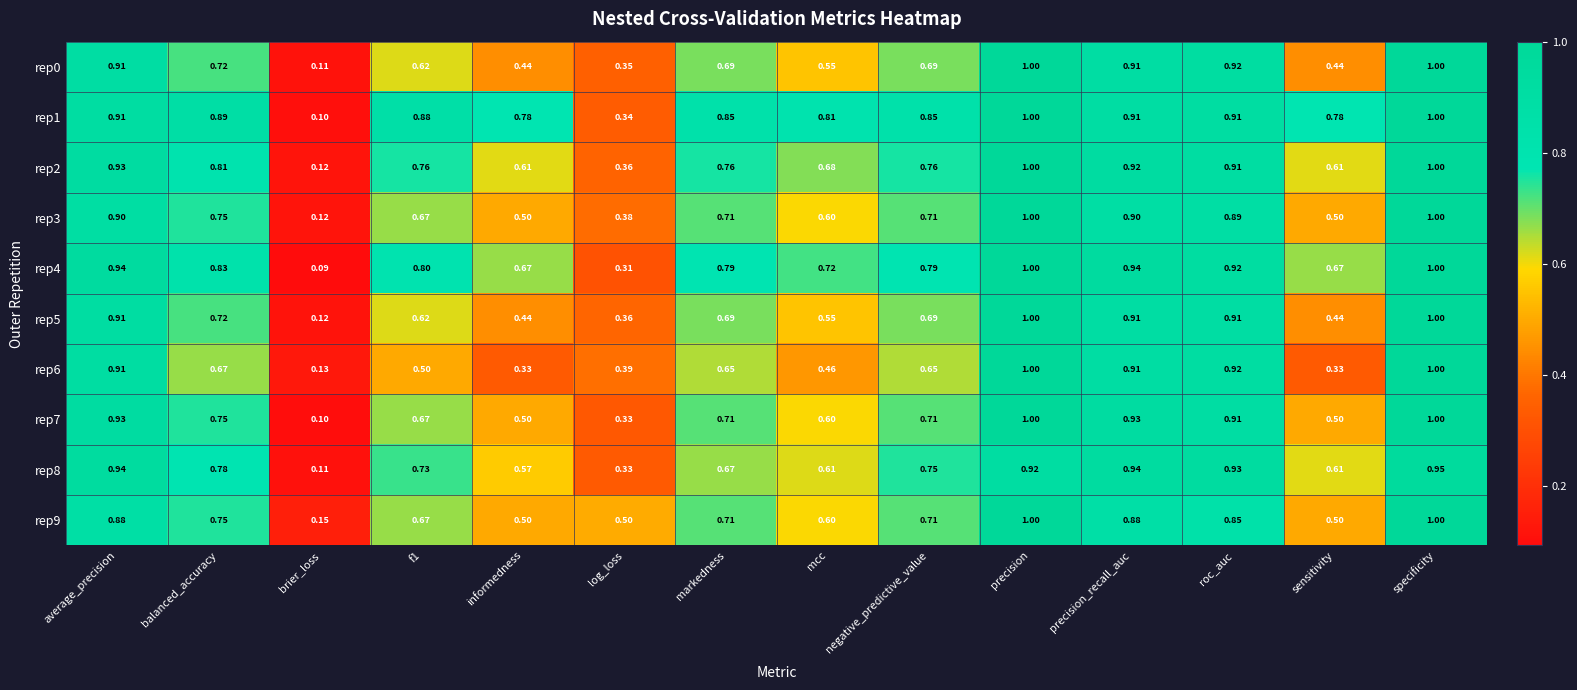

Is the value of rep9 at mcc greater than the value of rep2 at f1?

No